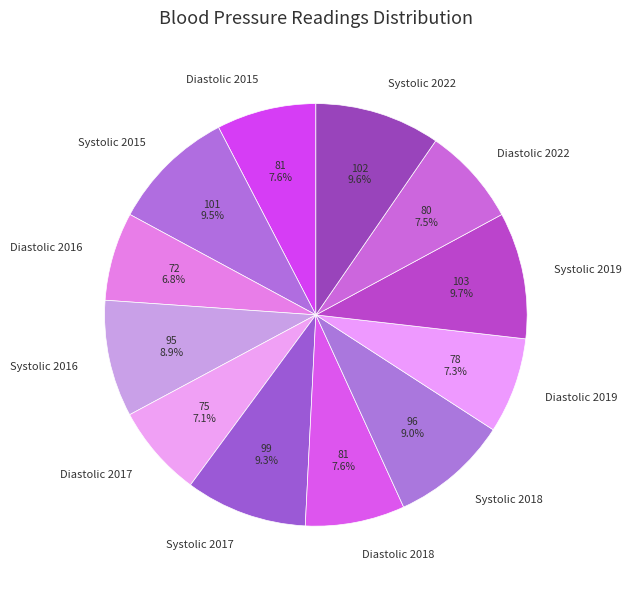

What percentage is the Systolic 2019 slice, to the nearest percent?

10%